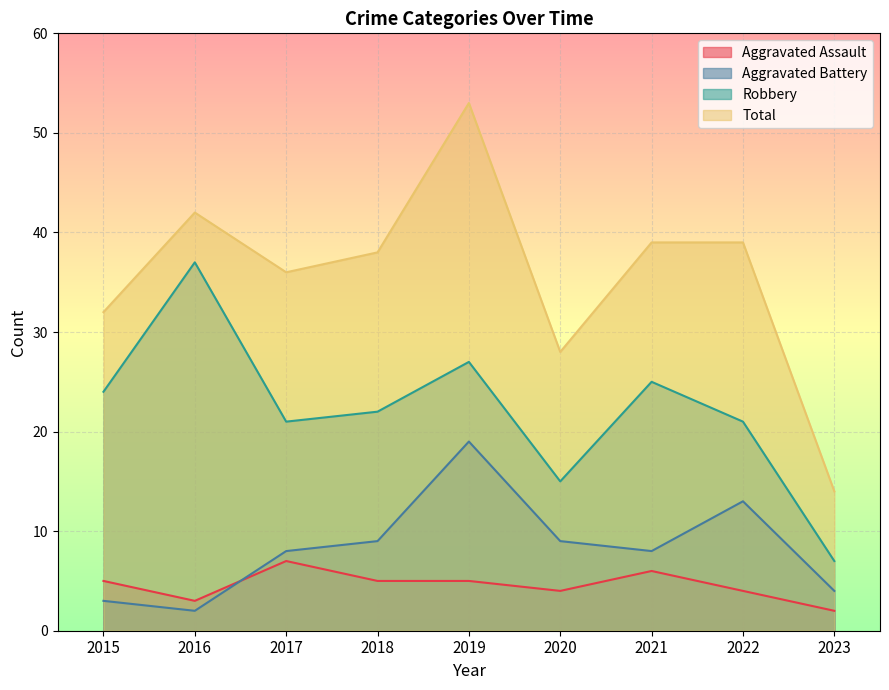

How many distinct data groups are displayed?

4